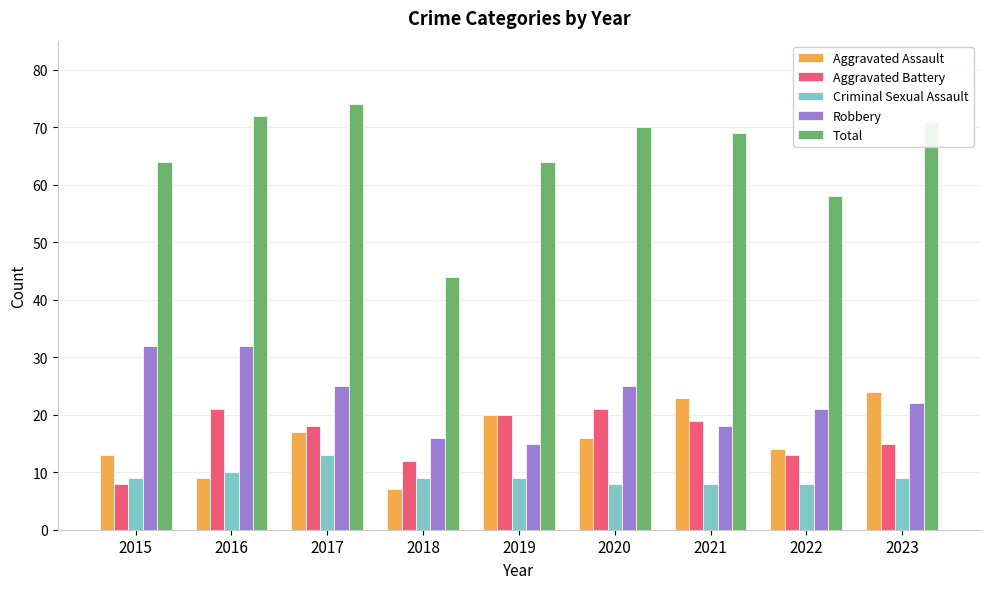

Between 2017 and 2023, which series saw the biggest shift?

Aggravated Assault